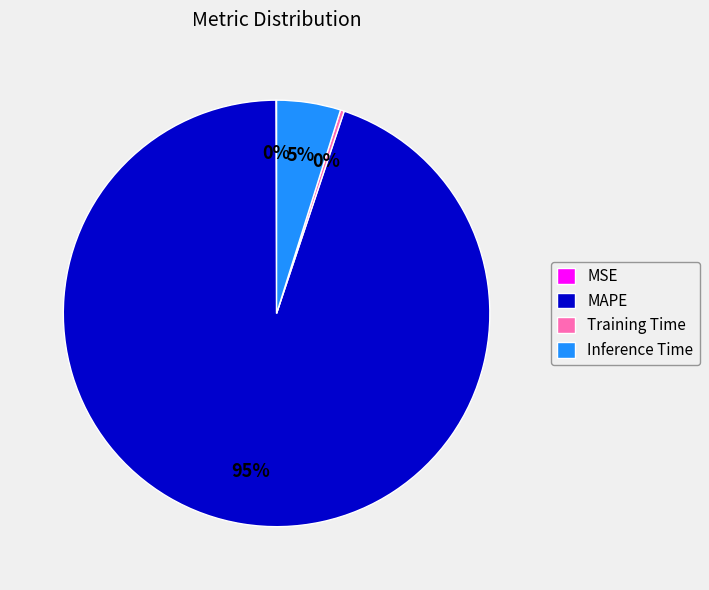

Which slice is the largest?

MAPE